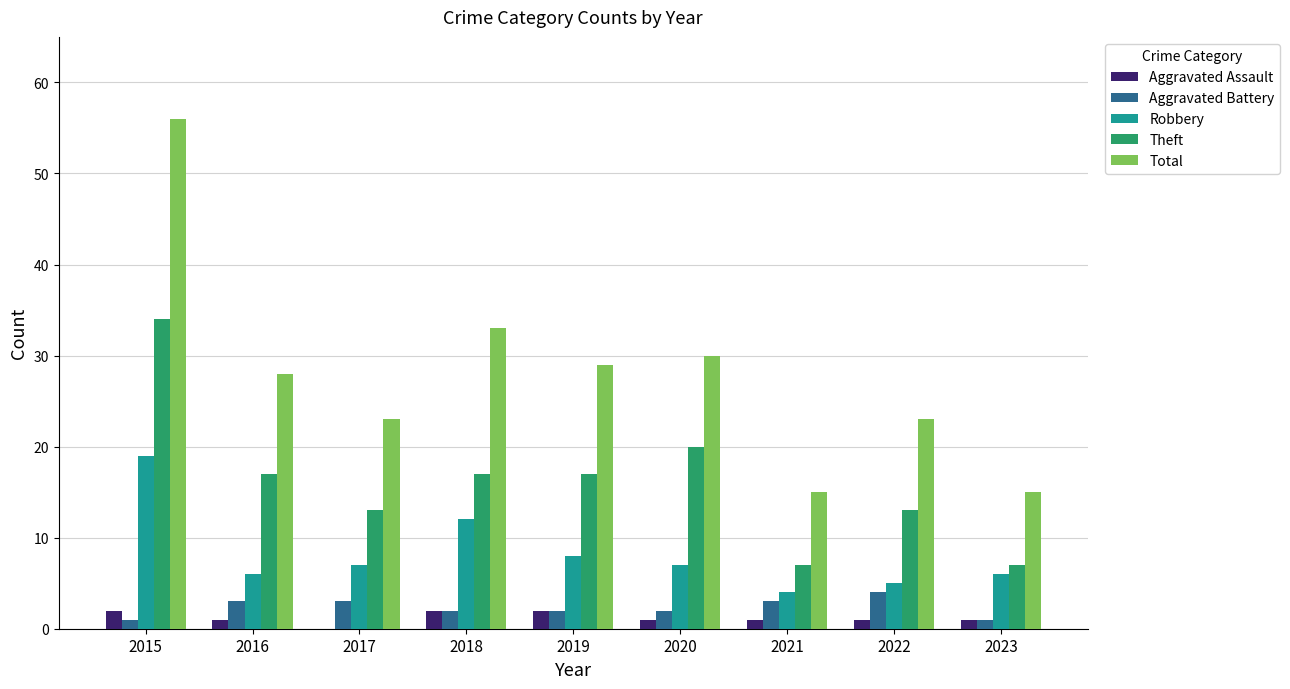

Which category has the highest value across all series?

2015